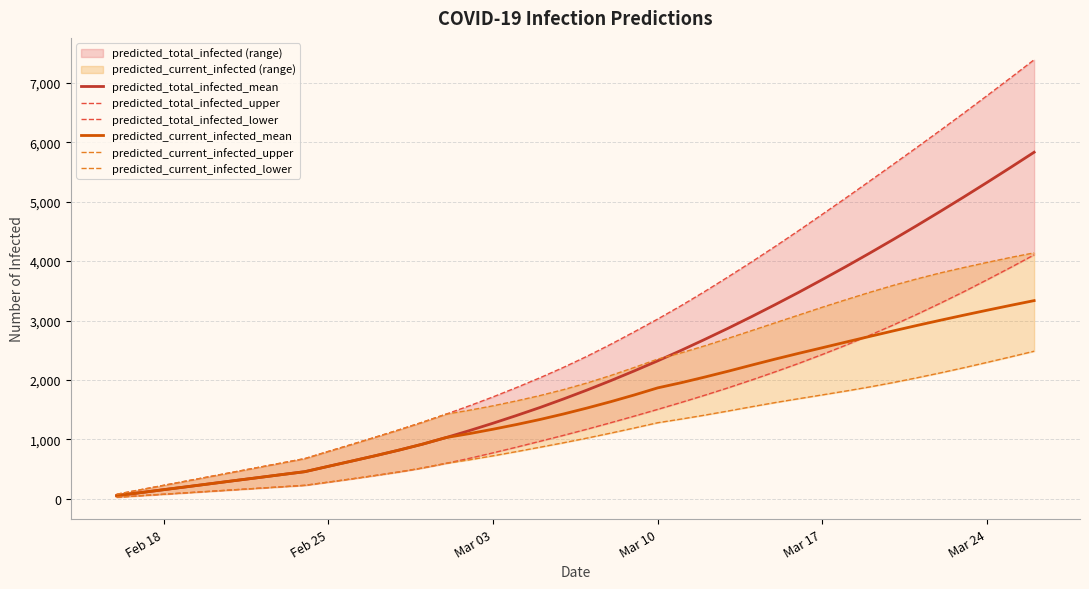

Is this an area chart (filled region under the line)?

No